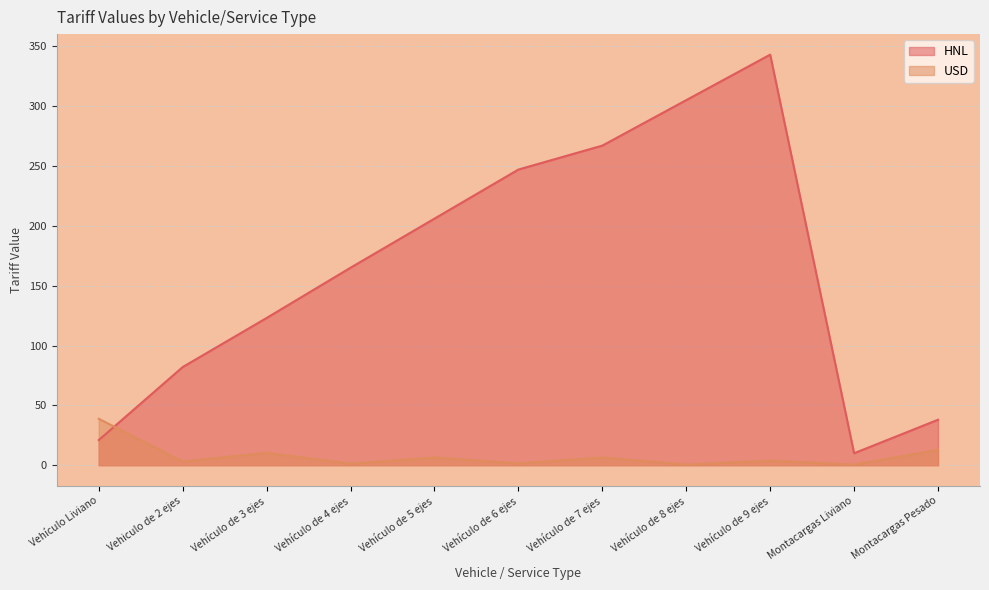

At which label is HNL closest to 176?

Vehículo de 4 ejes